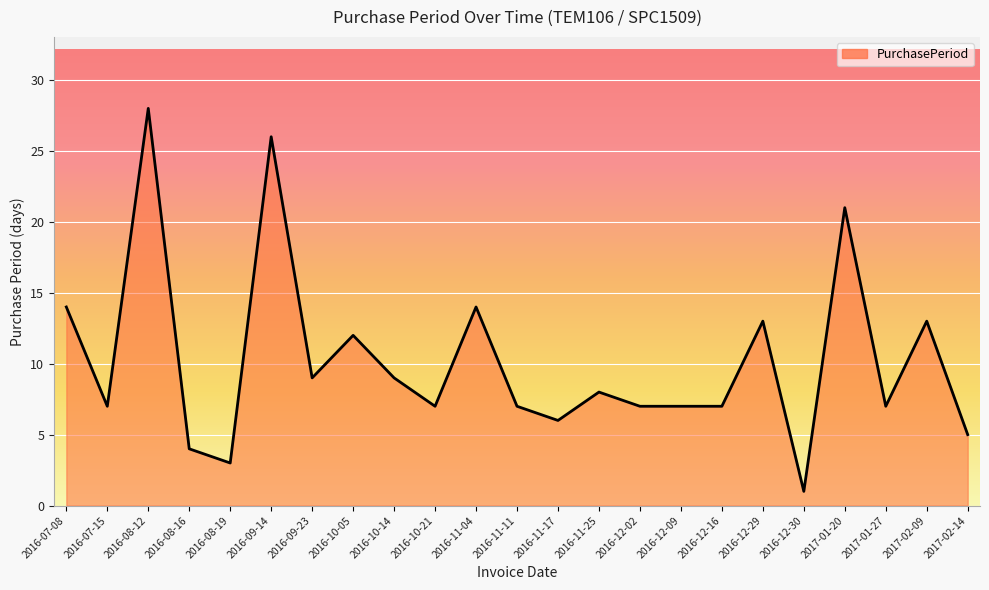

What is the change in value from 2016-07-08 to 2016-10-14?

-5